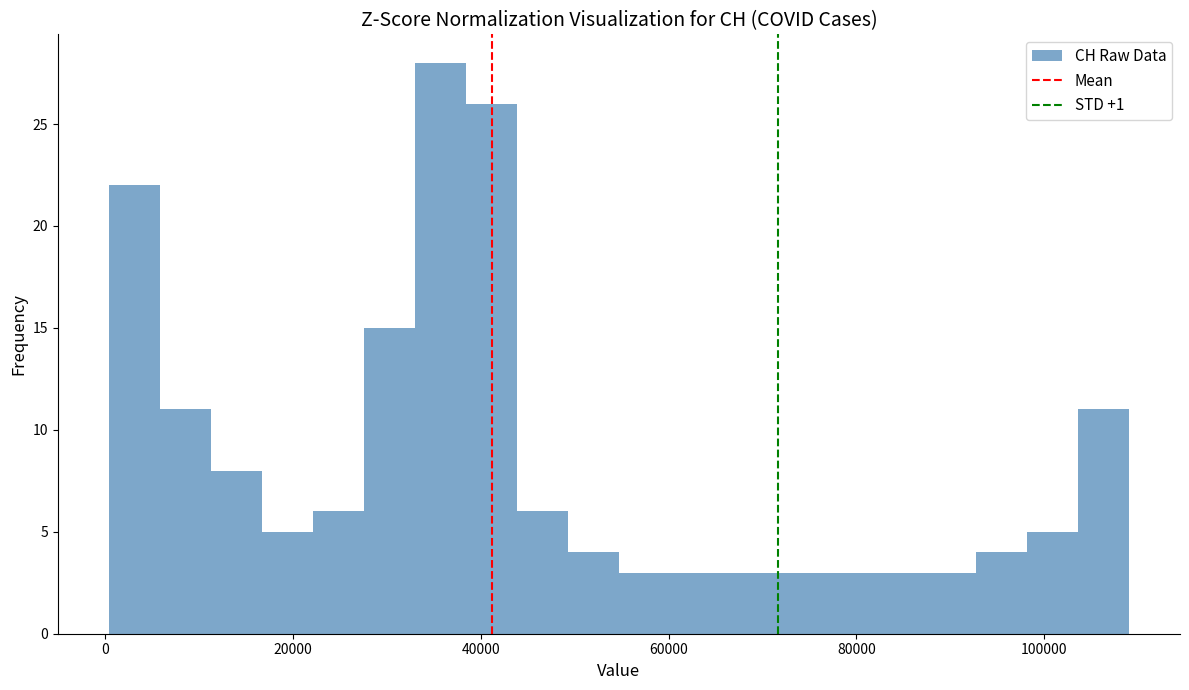

Read against the x-axis, roughly where is the centre of the tallest bar?

36000